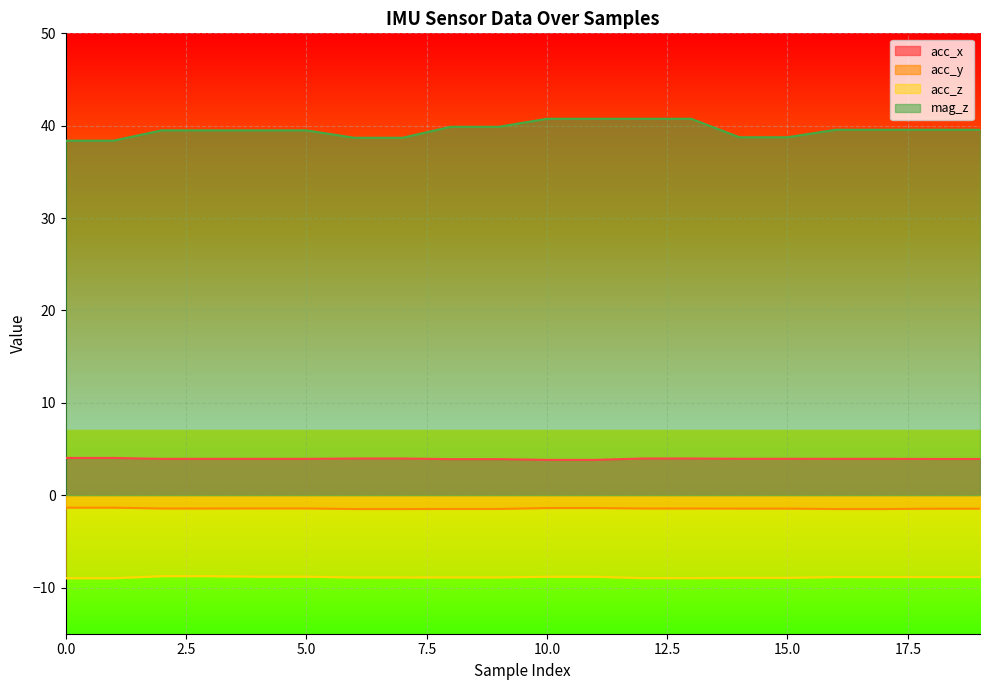

How many lines are shown in the chart?

4